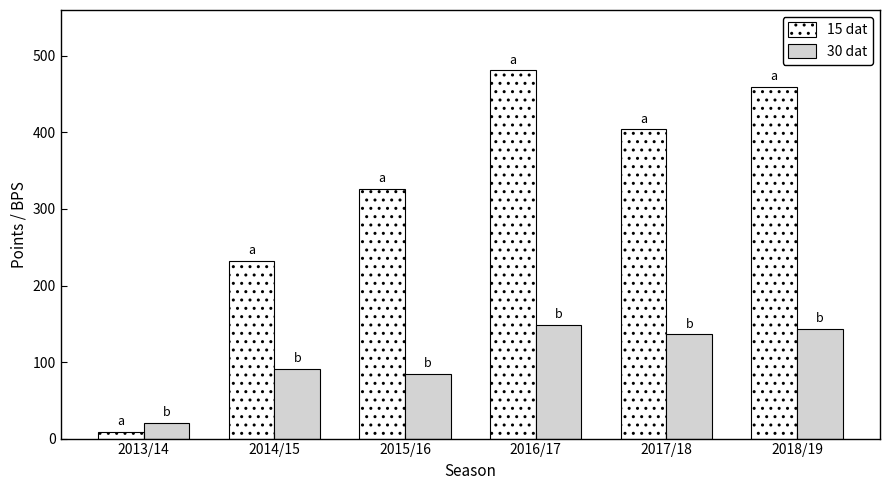

What value does the 30 dat series have at 2015/16?

85